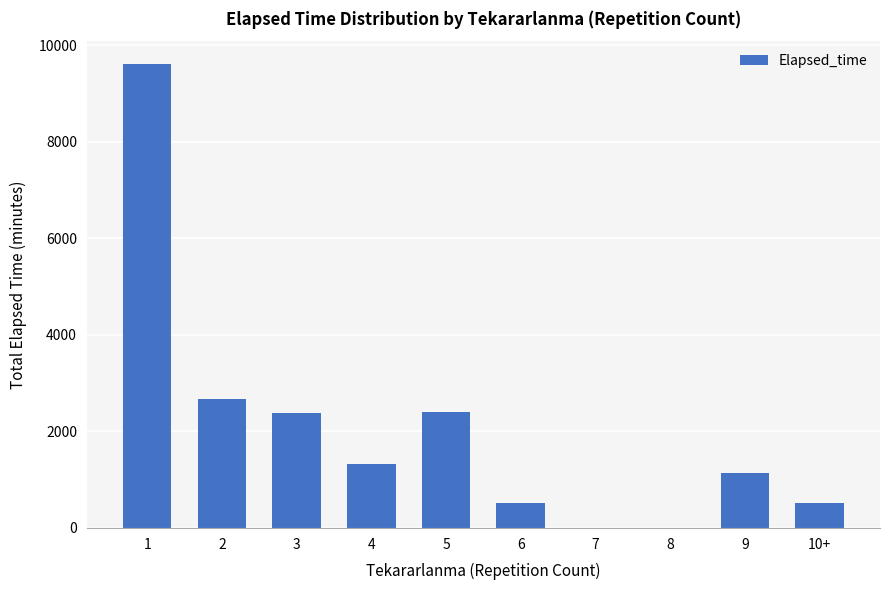

What is the greatest value displayed?

9600